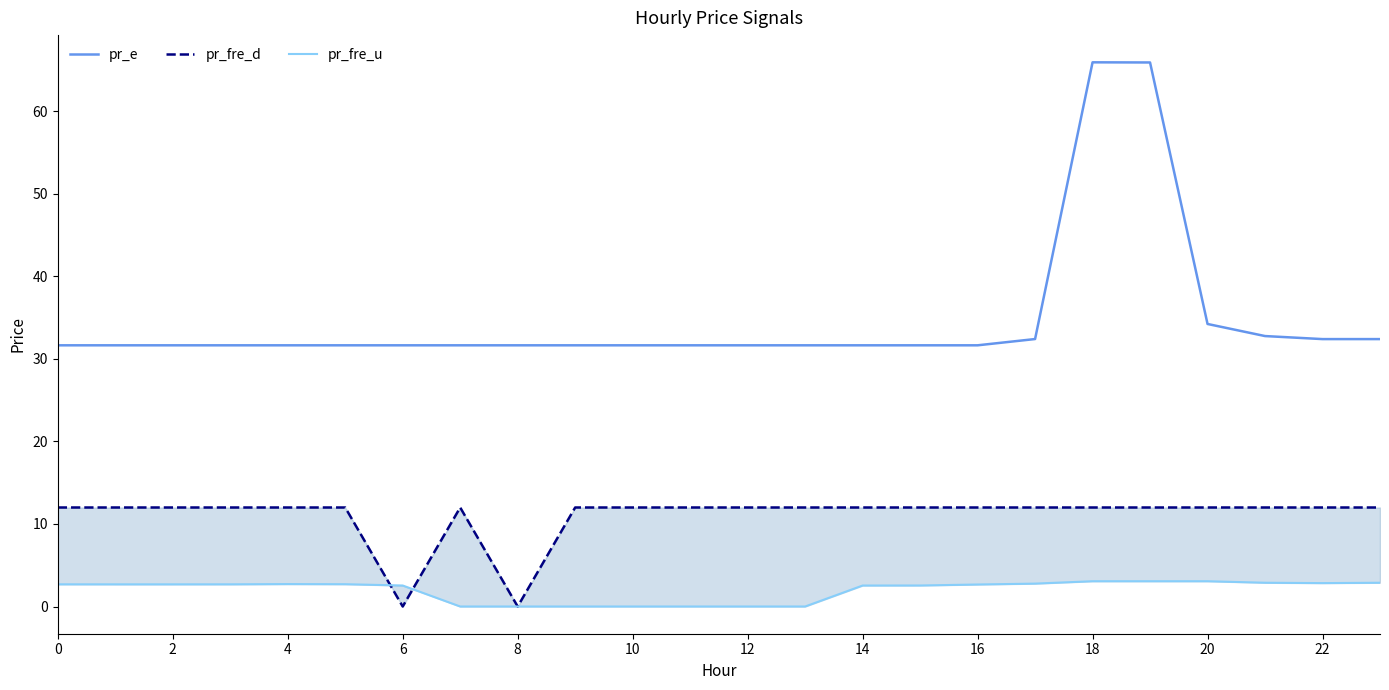

Where is the first local maximum for pr_e?

18